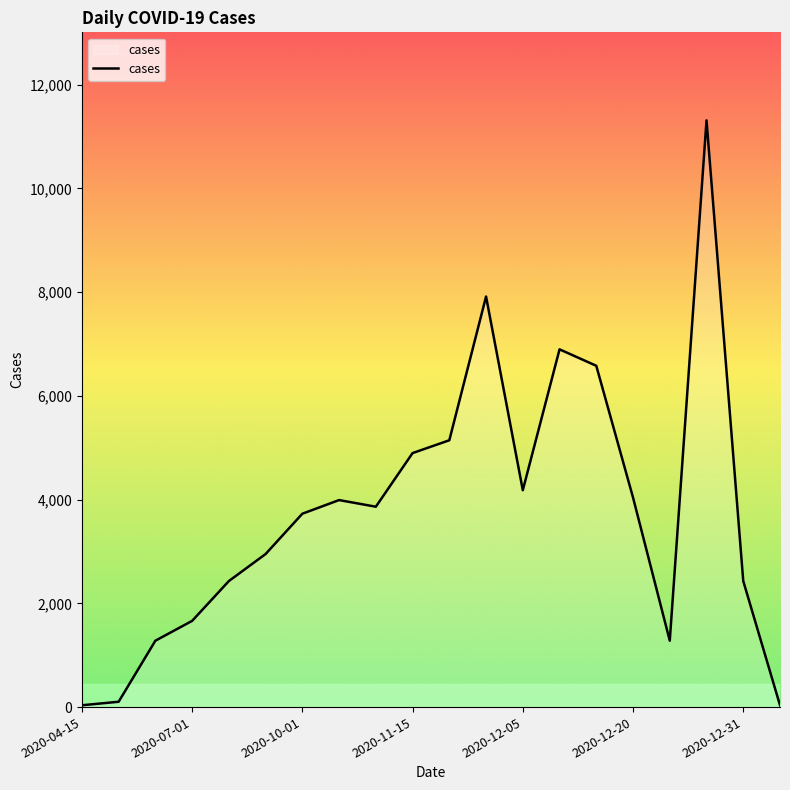

What is the maximum value shown in the chart?

11312